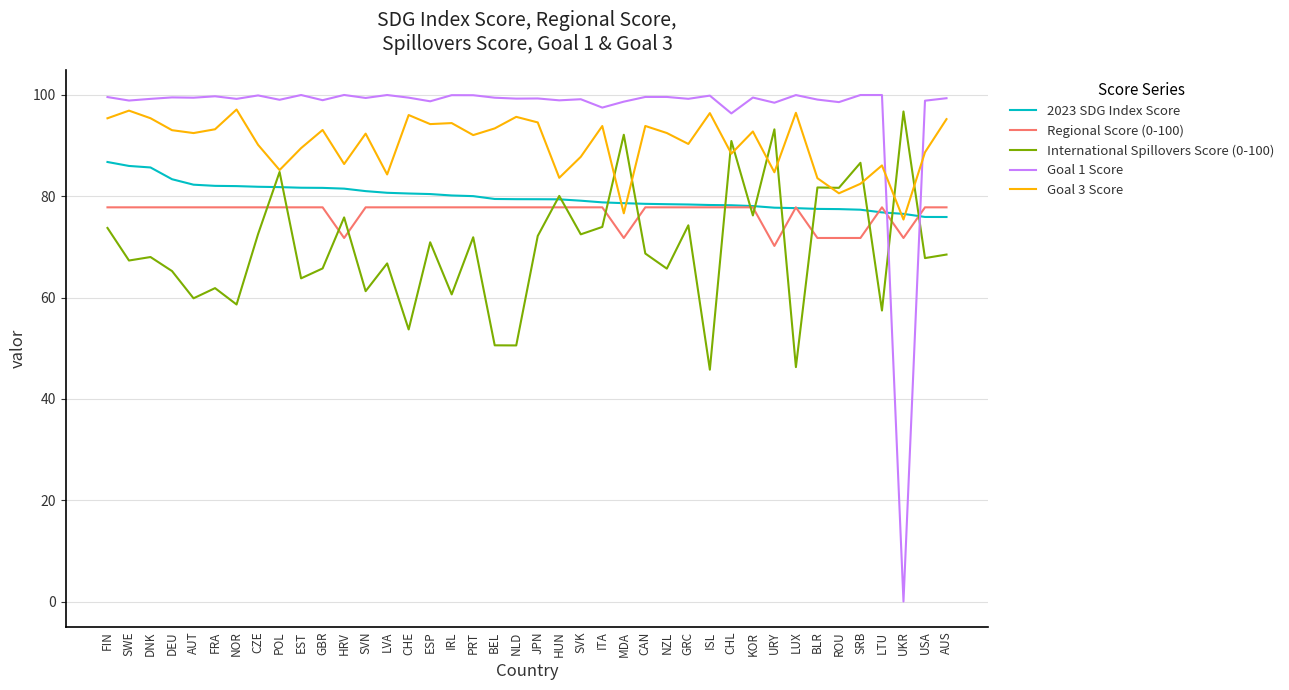

What is the average value of the 2023 SDG Index Score series?

79.9